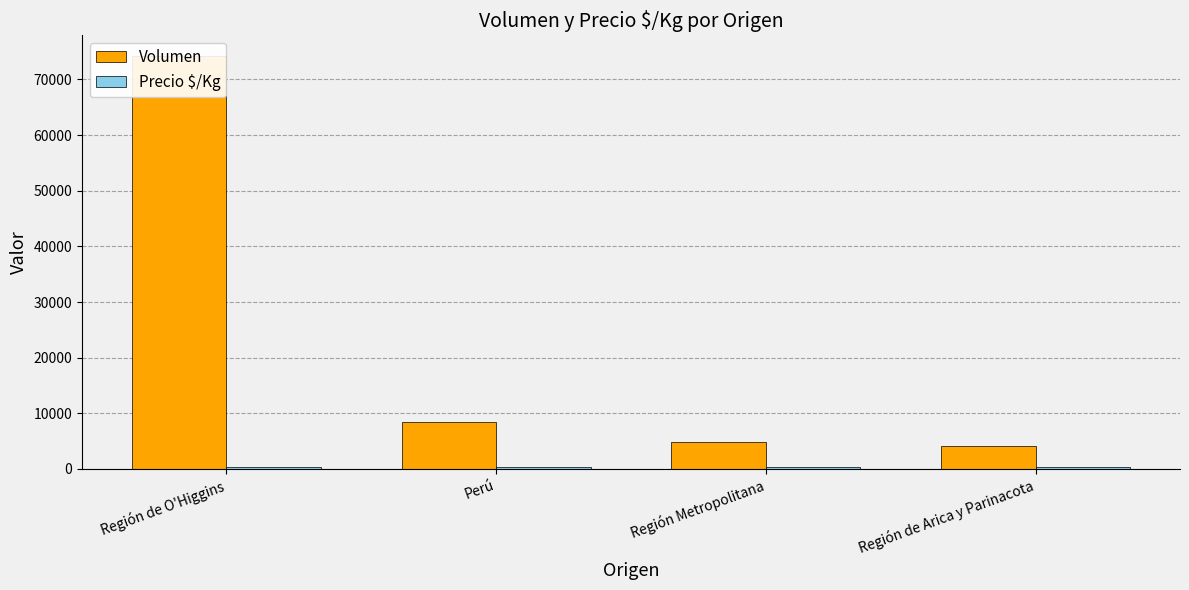

Where is Precio $/Kg nearest to the value 333?

Región Metropolitana